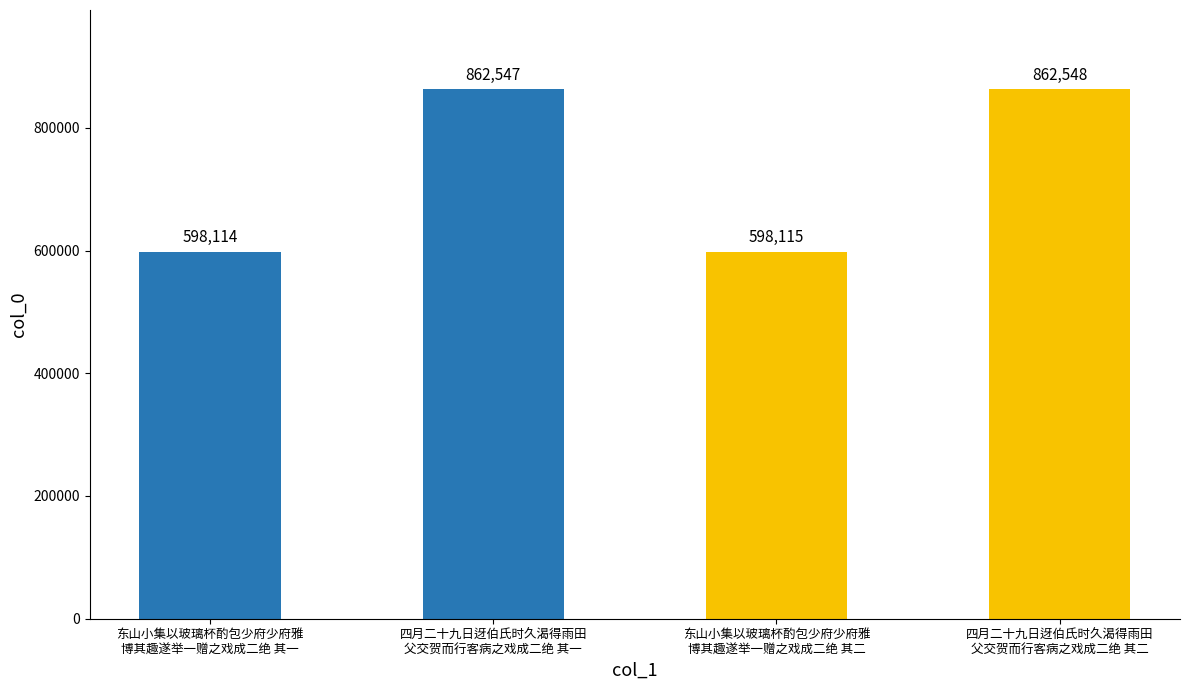

At which category does the chart reach its peak across all series?

四月二十九日迓伯氏时久渴得雨田
父交贺而行客病之戏成二绝 其二